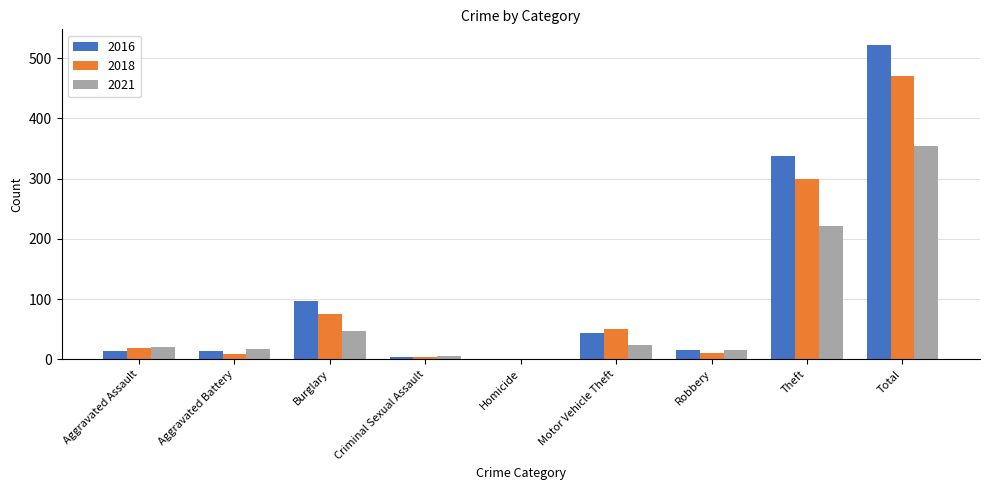

How many positive values does the 2021 series have?

8